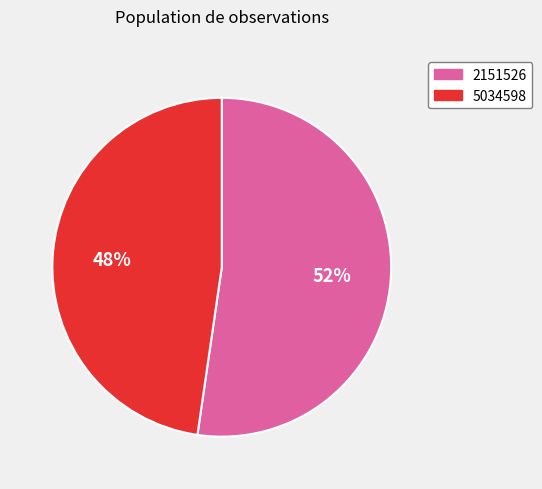

To the nearest percent, what is the combined percentage of 5034598 and 2151526?

100%